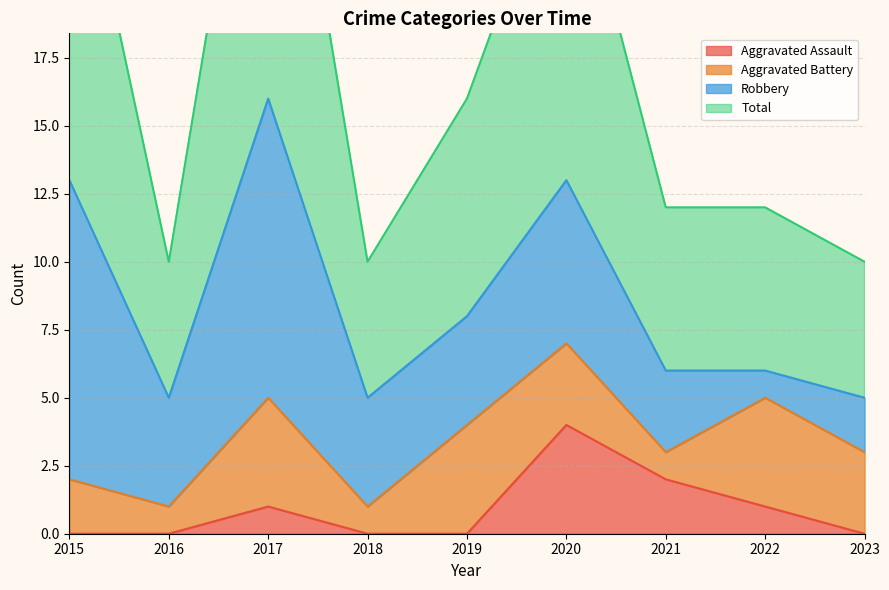

Which category has the highest value in the Total series?

2017